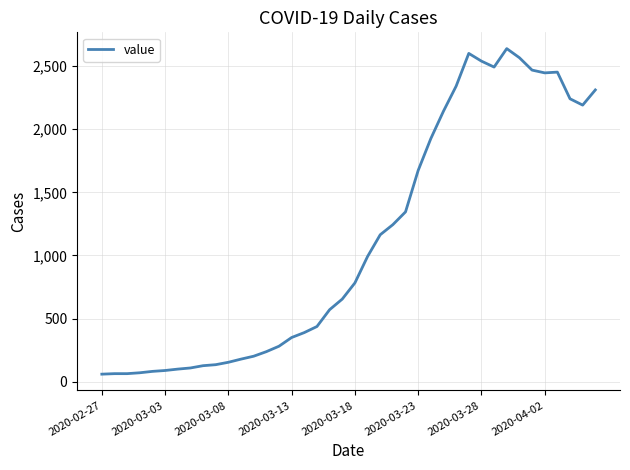

What is the greatest value displayed?

2637